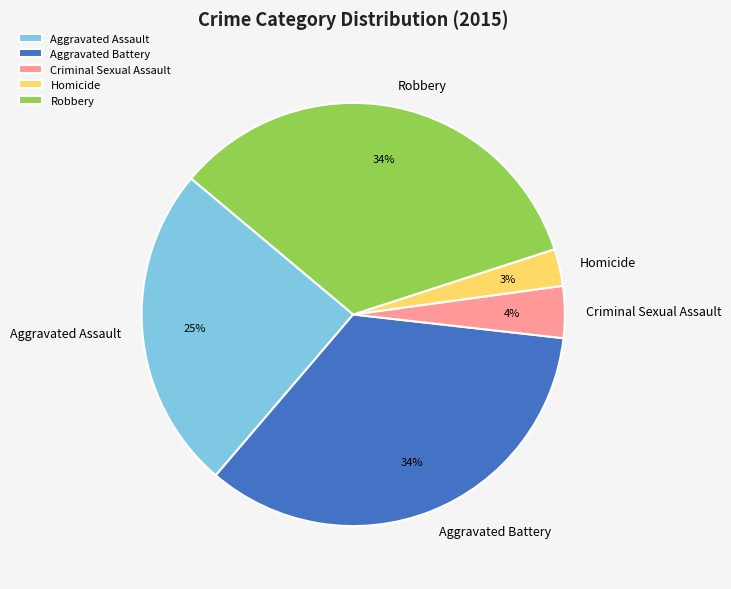

Does Aggravated Assault account for over 50% of the chart?

No